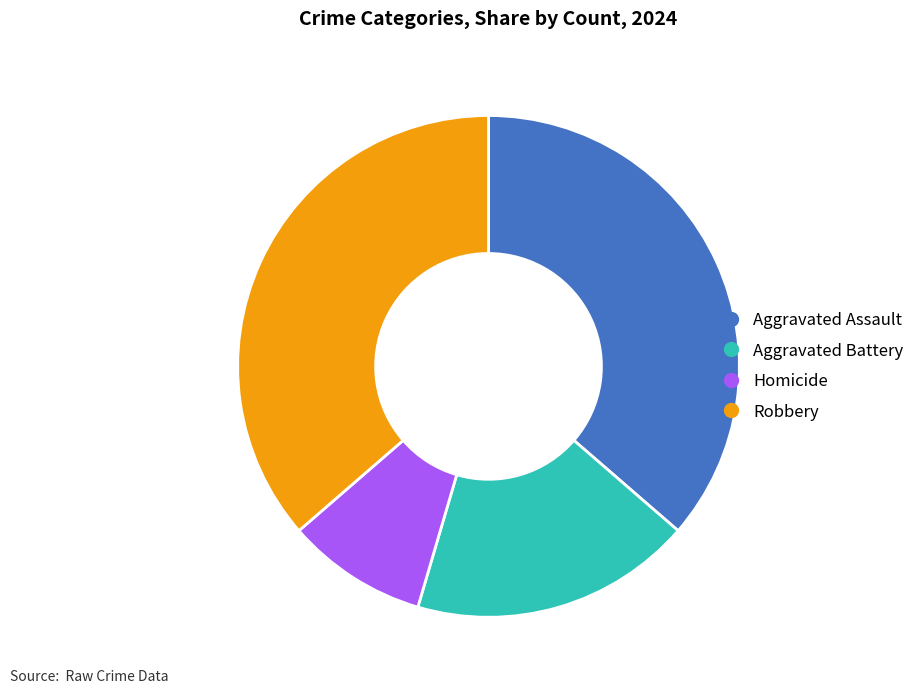

Is there a majority slice in this chart?

No